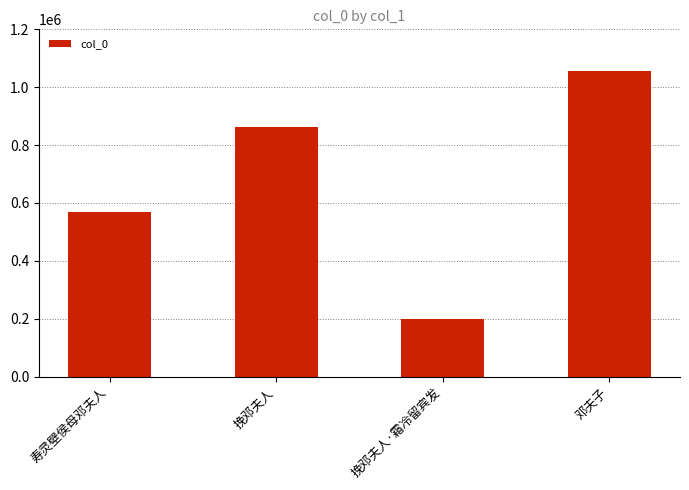

Reading left to right, extract all data points from this chart.

寿灵壁侯母邓夫人=569359	挽邓夫人=862292	挽邓夫人·霜冷留宾发=197637	邓夫子=1056623